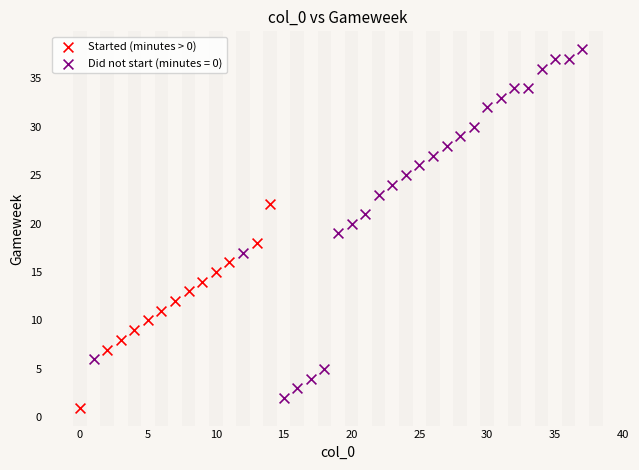

Which series reaches the maximum Y coordinate?

Did not start (minutes = 0)